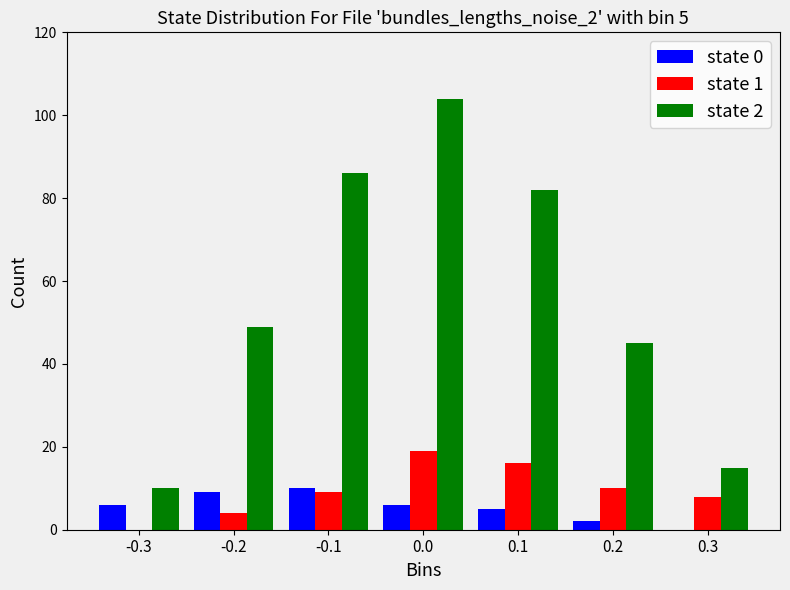

Reading left to right, extract all data points from this chart.

state 0: -0.3=6	-0.2=9	-0.1=10	0.0=6	0.1=5	0.2=2	0.3=0
state 1: -0.3=0	-0.2=4	-0.1=9	0.0=19	0.1=16	0.2=10	0.3=8
state 2: -0.3=10	-0.2=49	-0.1=86	0.0=104	0.1=82	0.2=45	0.3=15